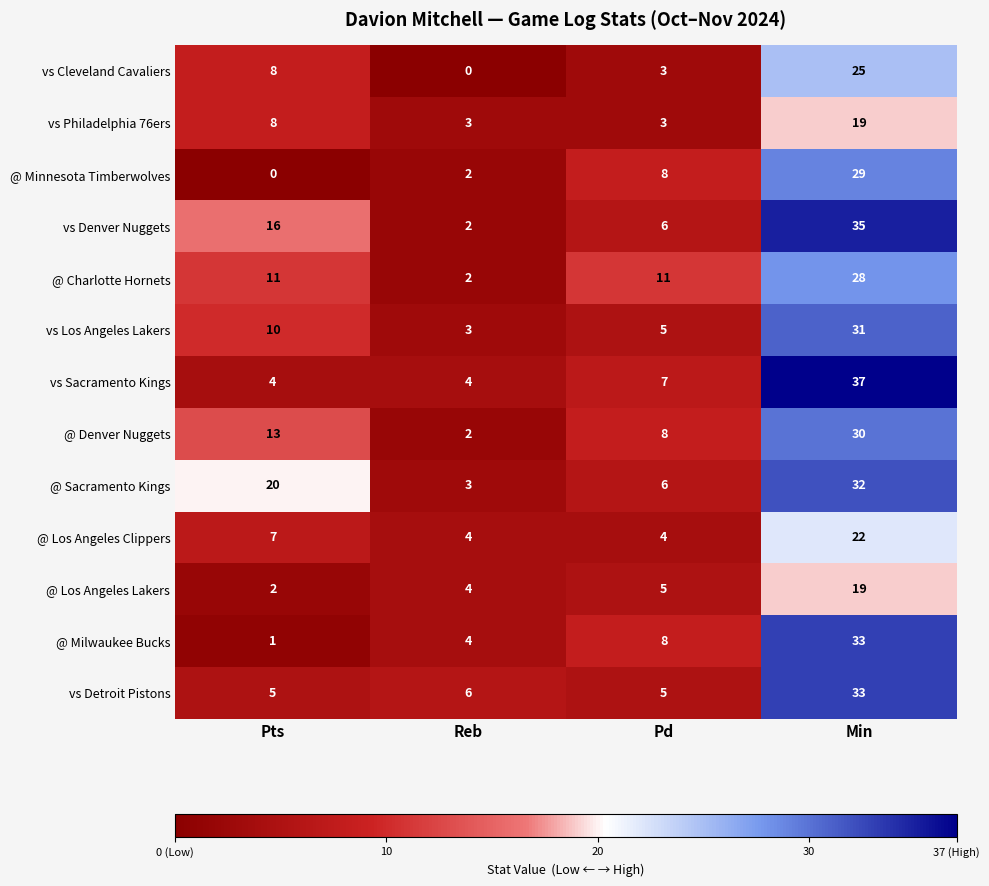

What is the sum of the @ Charlotte Hornets values at Pts and Min?

39